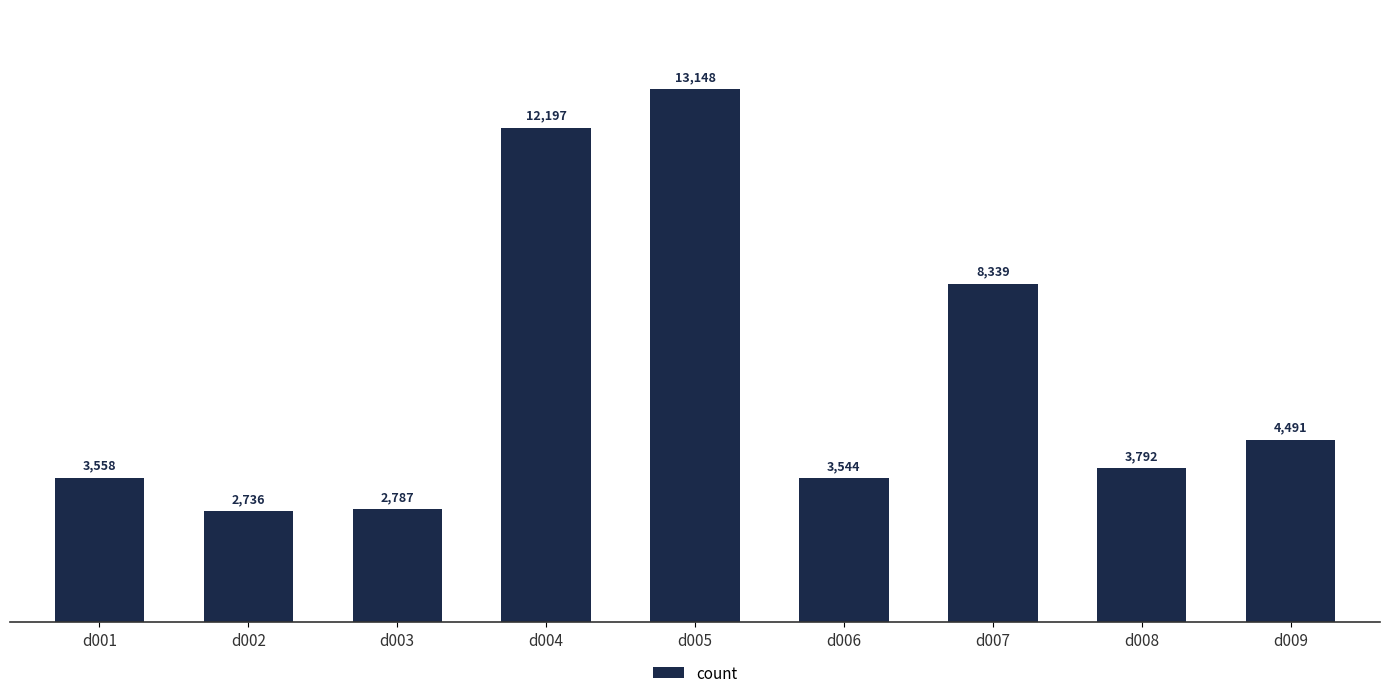

How many values are below 3792?

4